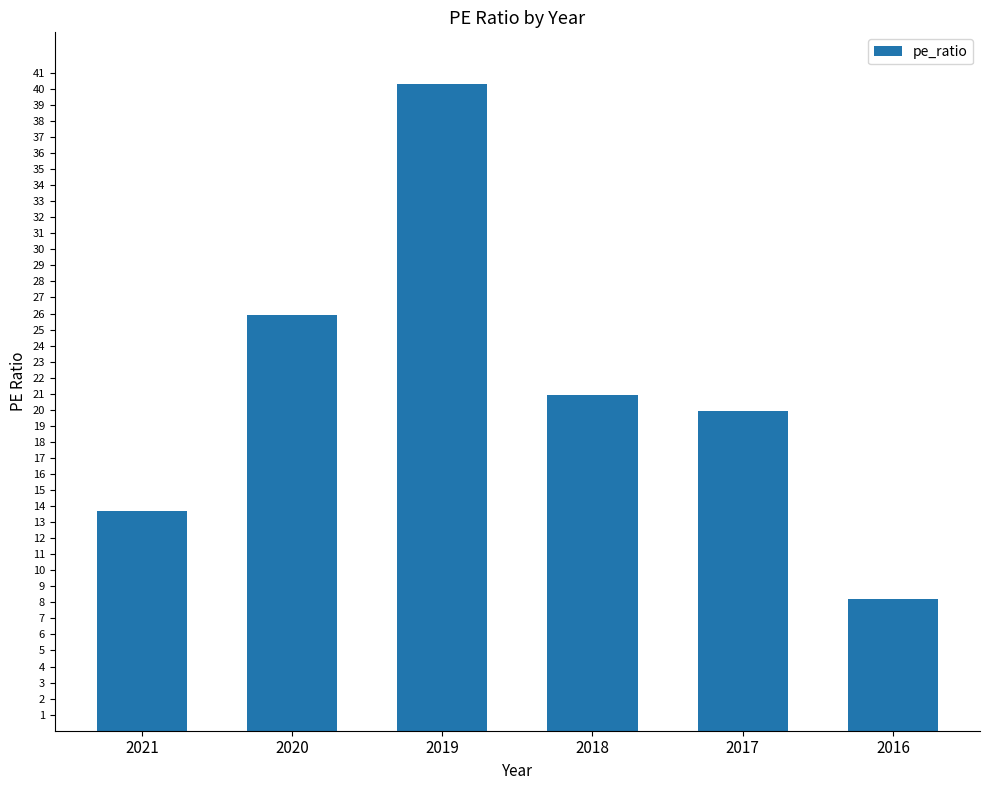

List the labels in order of value, smallest first.

2016, 2021, 2017, 2018, 2020, 2019